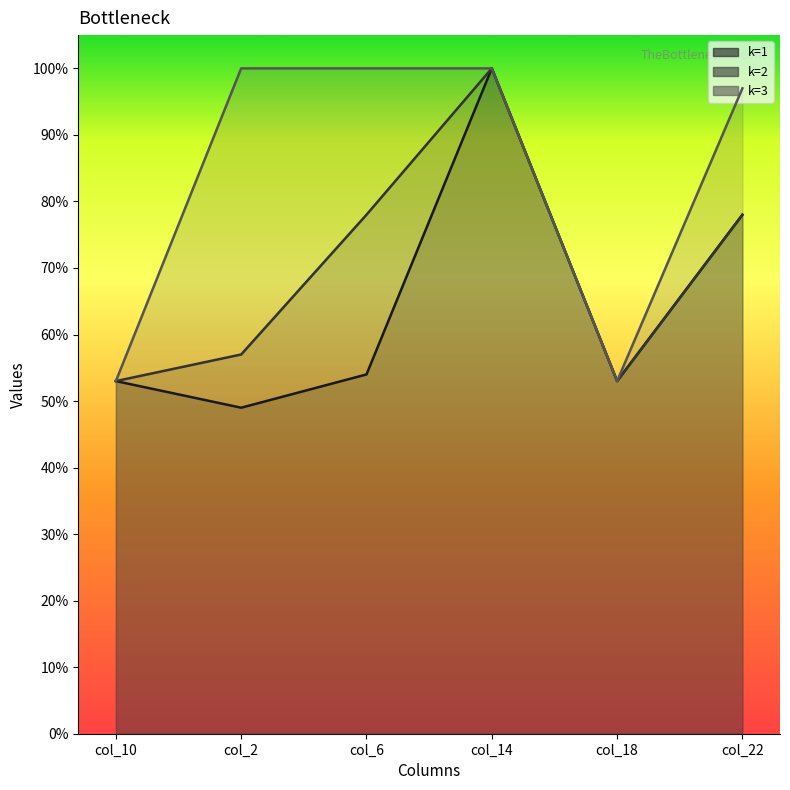

Where is the first local minimum for k=1?

col_2